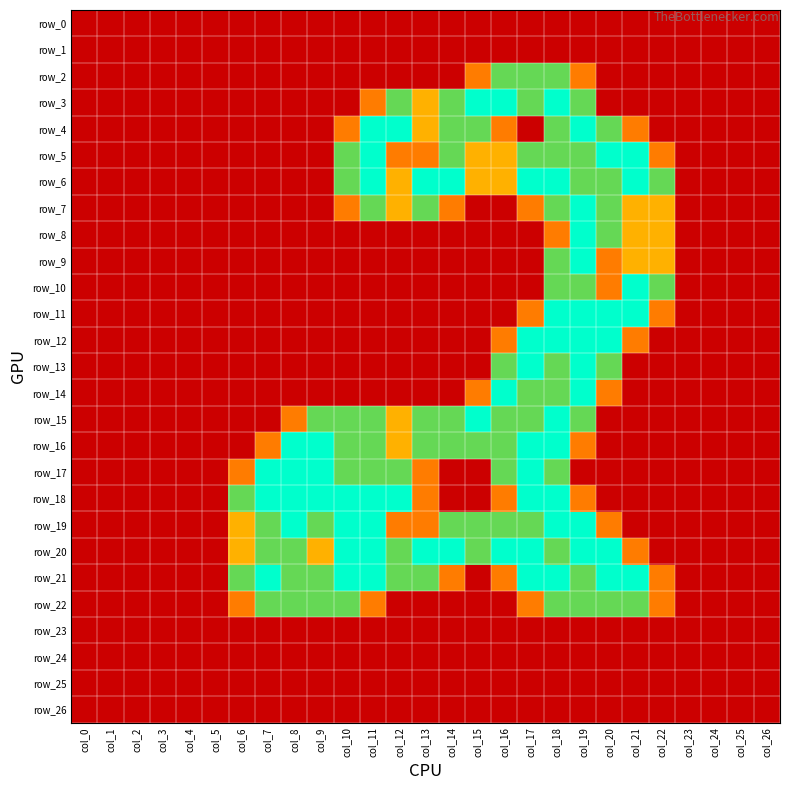

How many data points does each series have?

27